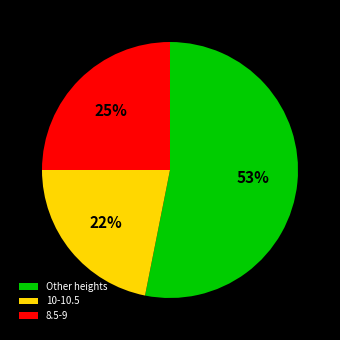

Is it true that Other heights is 53% of the pie?

True